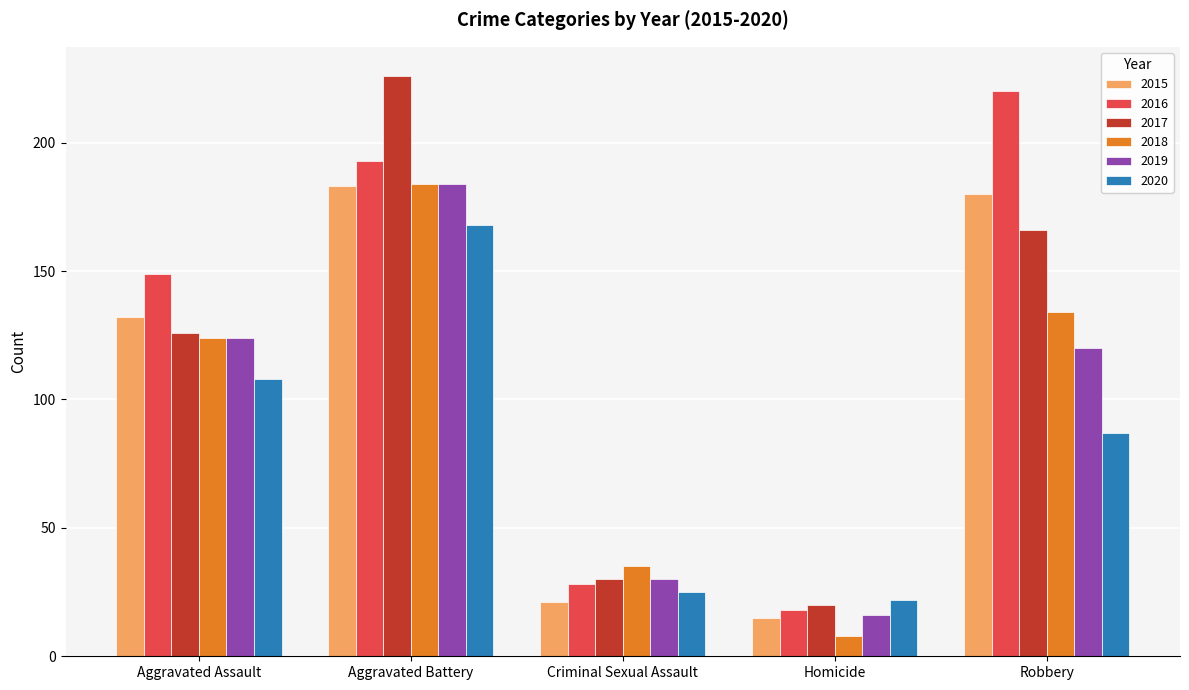

Reading left to right, what are all the values shown in this chart?

2015: 132	183	21	15	180
2016: 149	193	28	18	220
2017: 126	226	30	20	166
2018: 124	184	35	8	134
2019: 124	184	30	16	120
2020: 108	168	25	22	87